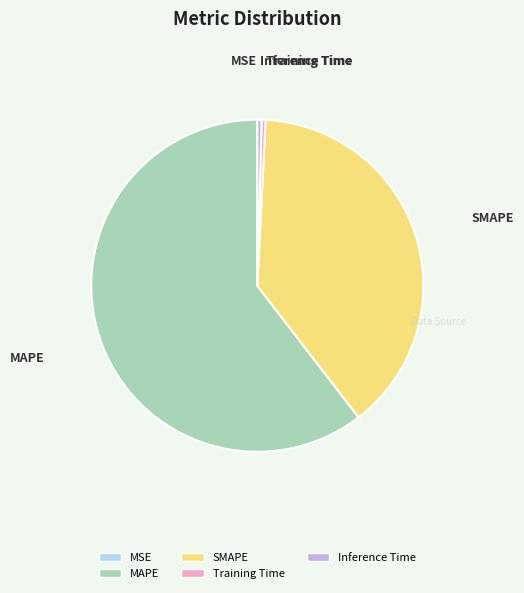

Which slice is the largest?

MAPE